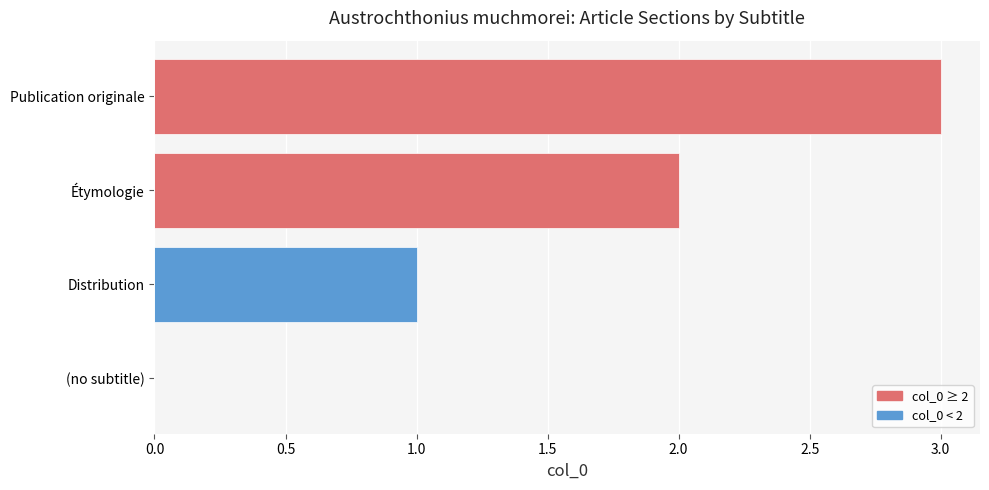

At which category does the chart reach its peak across all series?

Publication originale